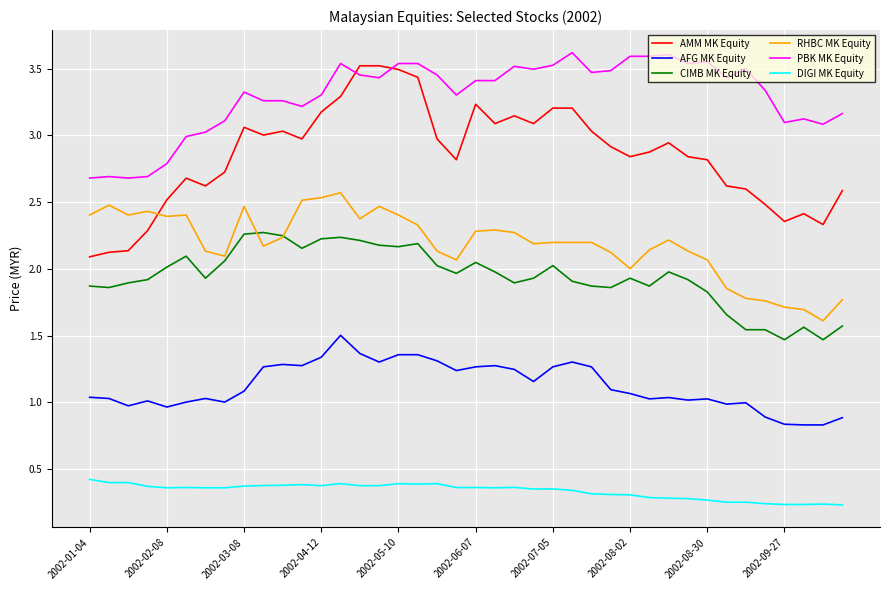

Which series has the largest total across all categories?

PBK MK Equity